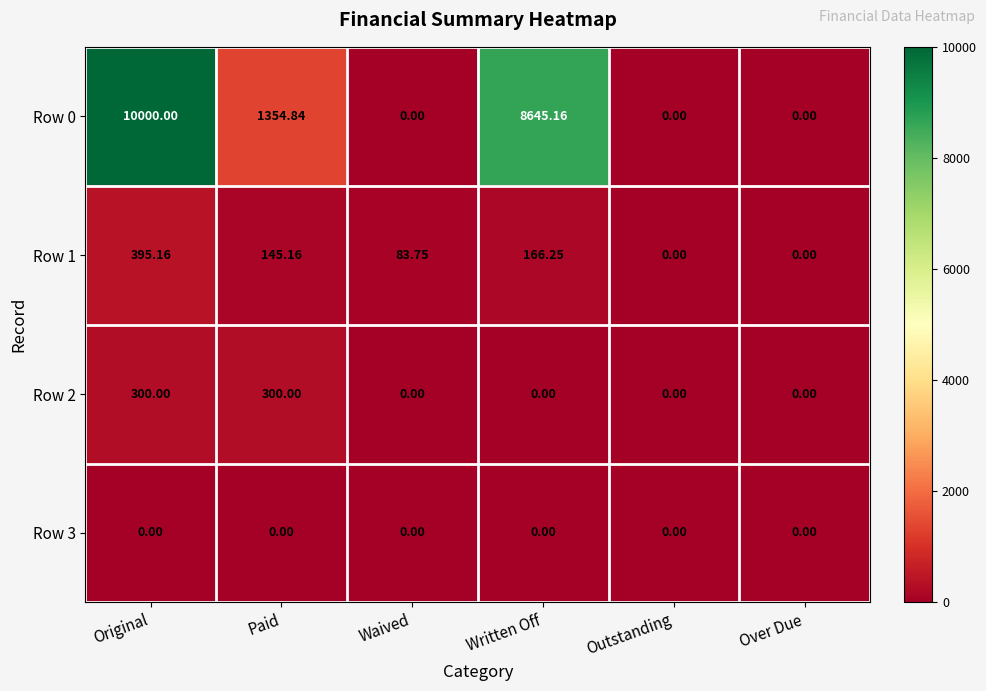

What is the maximum value shown in the chart?

10000.0